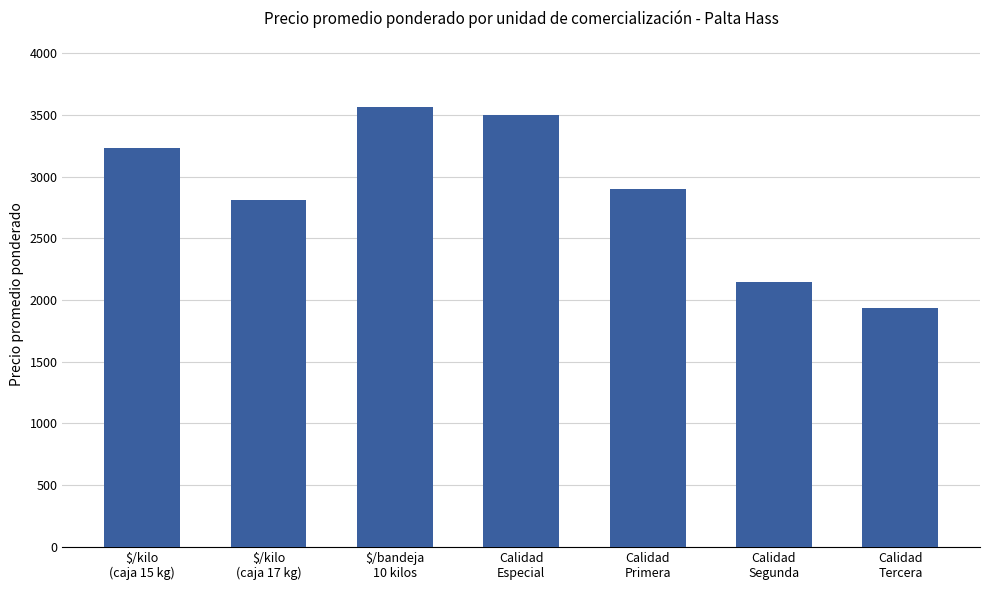

At which category does the chart reach its peak across all series?

$/bandeja
10 kilos